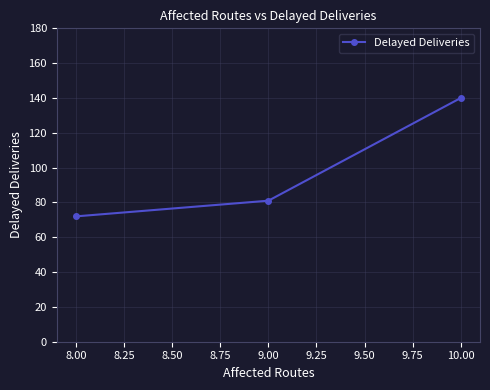

Reading right to left, what are all the values shown in this chart?

140	81	72